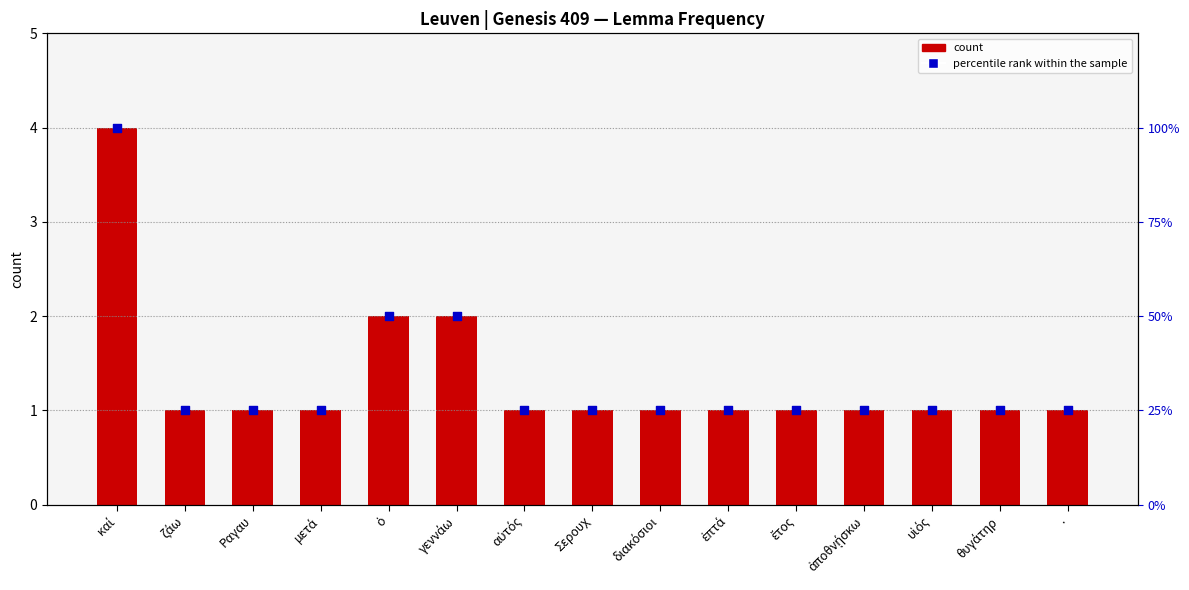

At how many categories does at least one series exceed 81?

1